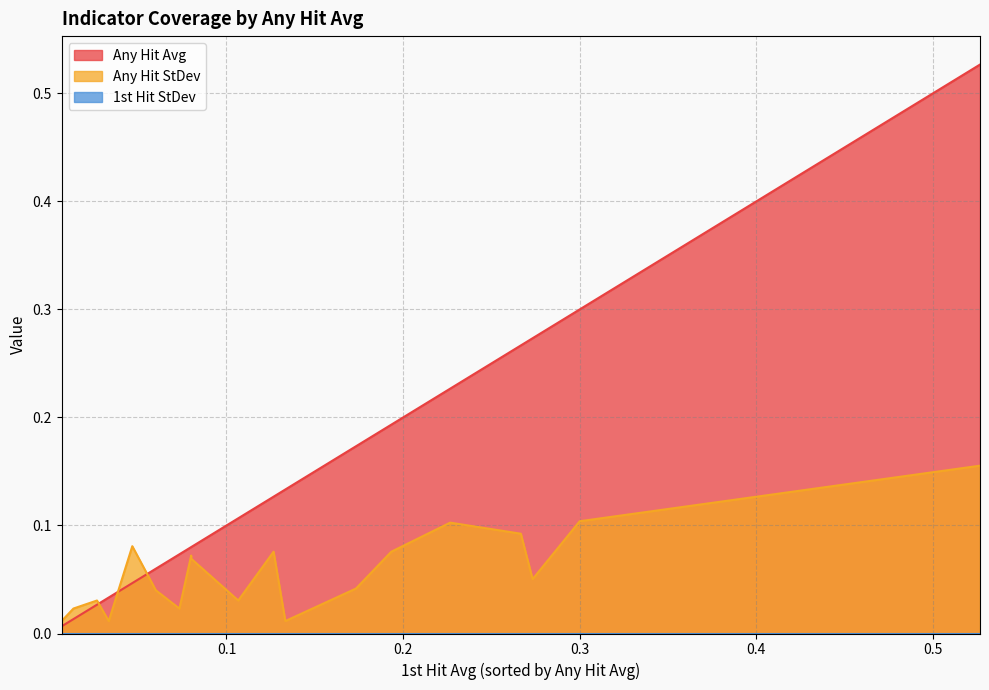

True or false: Any Hit StDev and 1st Hit StDev cross at least once.

False